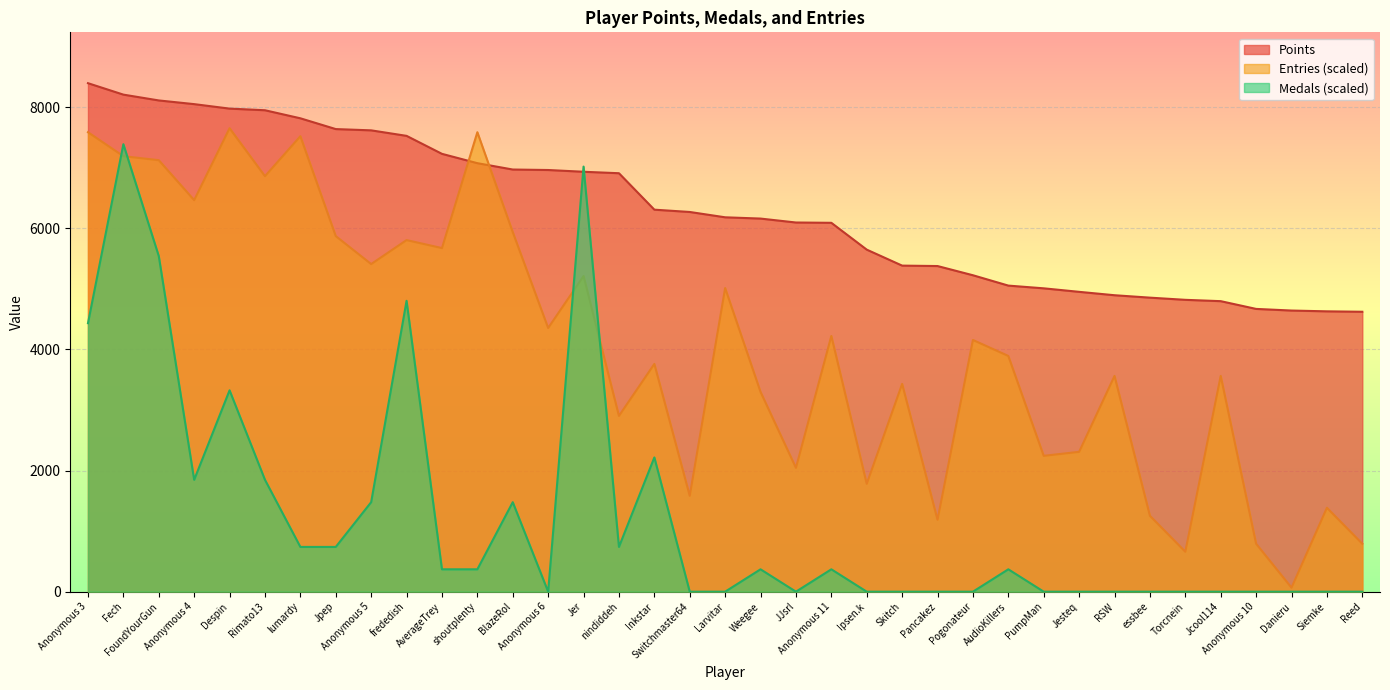

Does the chart display data point markers on the line(s)?

No